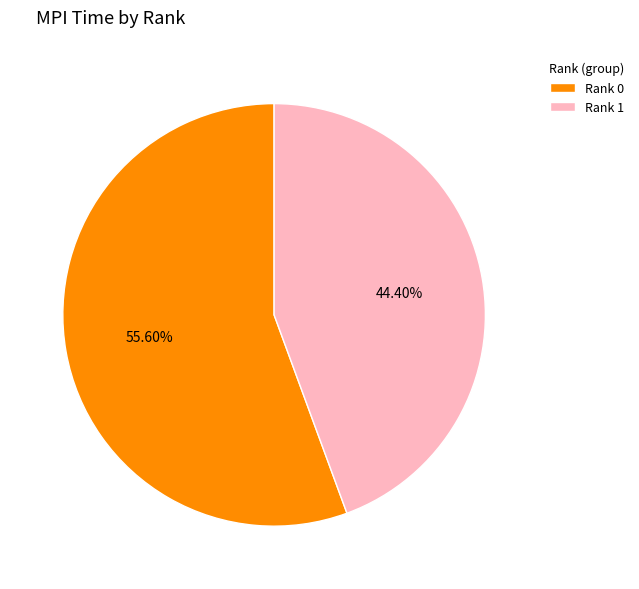

To the nearest percent, what is the average slice percentage?

50%